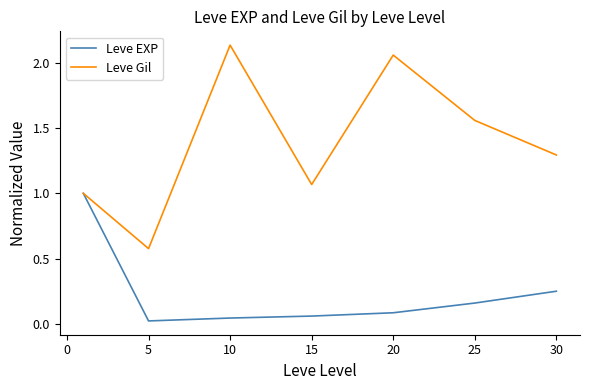

Rank the series by their average value, from lowest to highest.

Leve EXP, Leve Gil